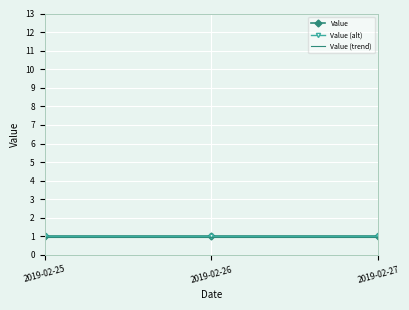

Reading left to right, transcribe all the data shown in this chart.

Value: 2019-02-25=1.0	2019-02-26=1.0	2019-02-27=1.0
Value (alt): 2019-02-25=1.0	2019-02-26=1.0	2019-02-27=1.0
Value (trend): 2019-02-25=1.0	2019-02-26=1.0	2019-02-27=1.0